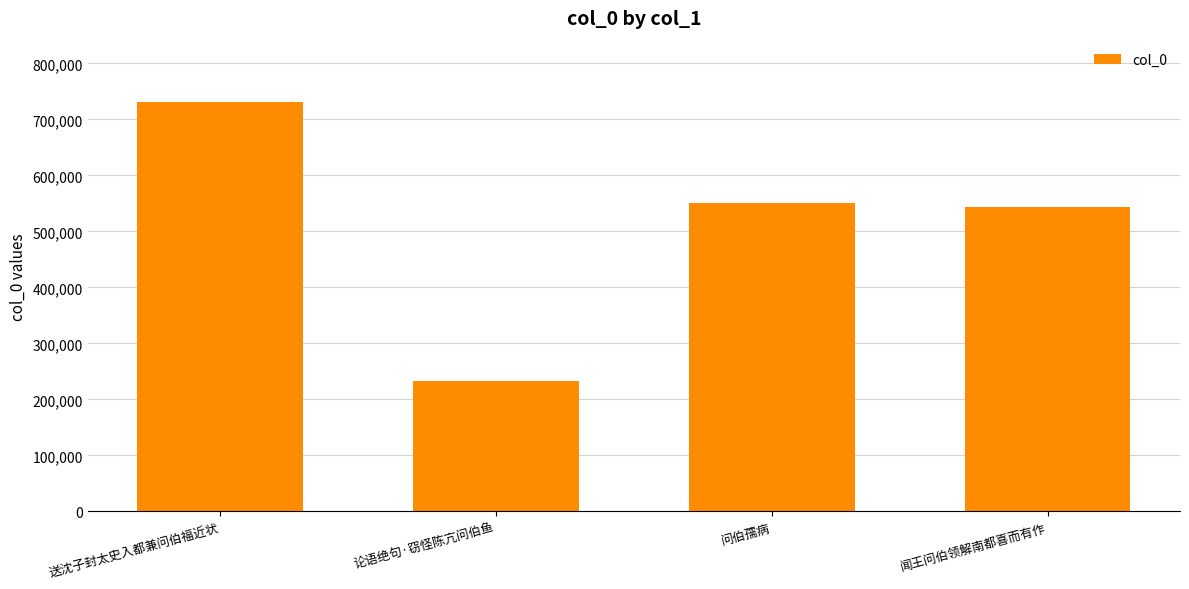

What is the label of the 4th bar from the left?

闻王问伯领解南都喜而有作